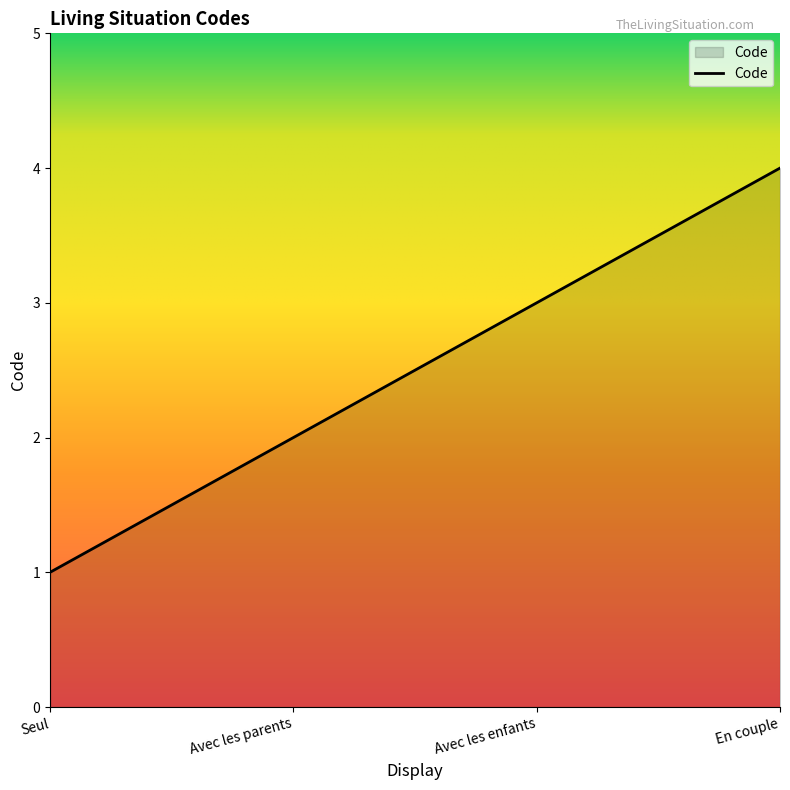

Count the number of categories in the chart.

4